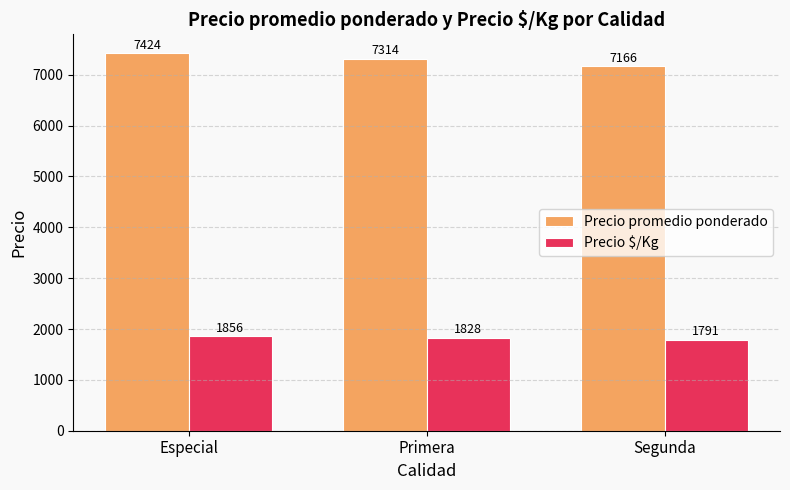

What is the value of the Precio $/Kg bar at the 2nd from the left?

1828